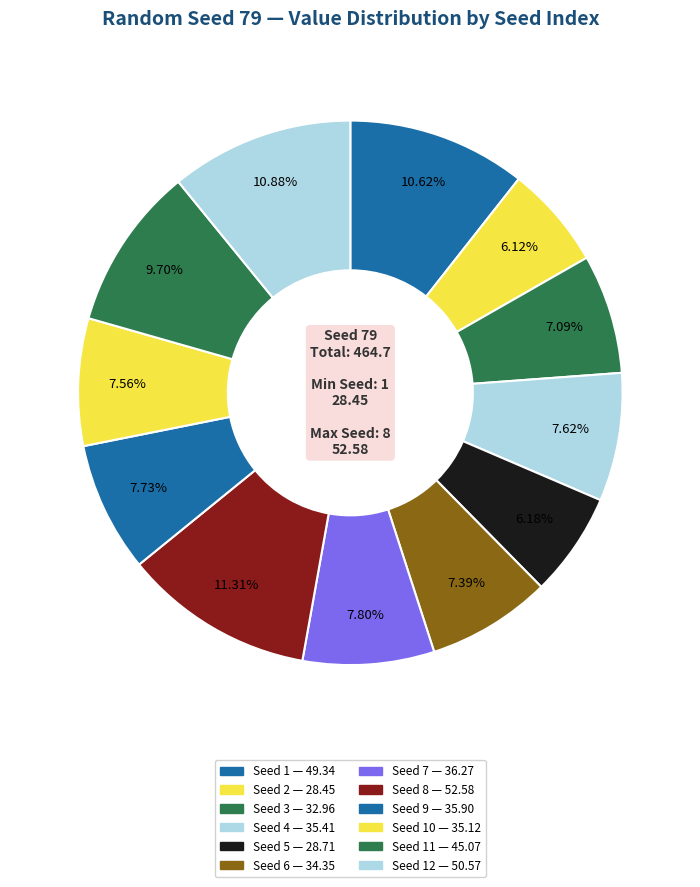

Which slice is the smallest?

2